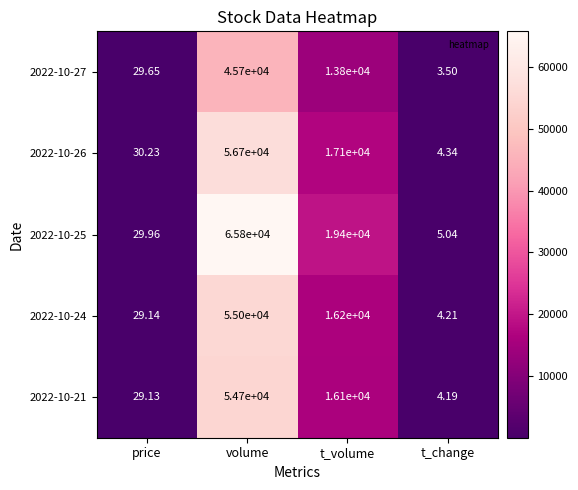

At which label does 2022-10-21 reach its peak?

volume